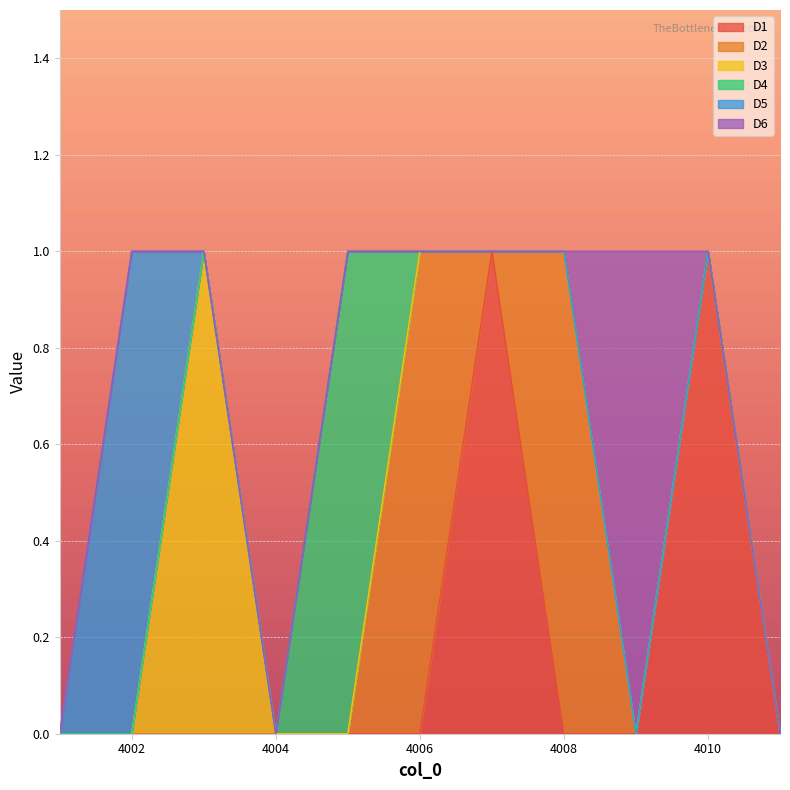

Which label corresponds to the largest value in the chart?

4007